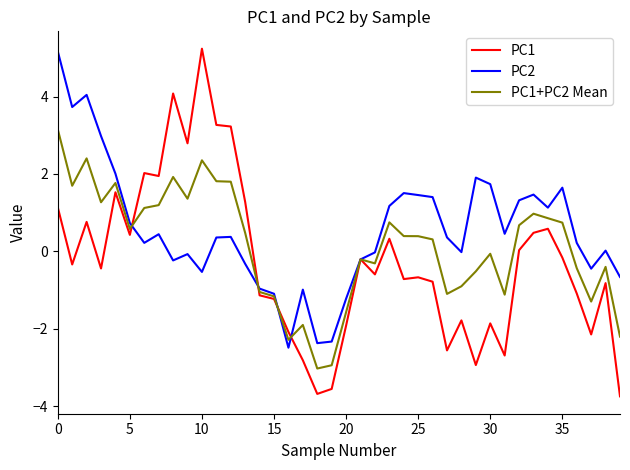

What is the difference between the second highest and second lowest values in the PC2 series?

6.4